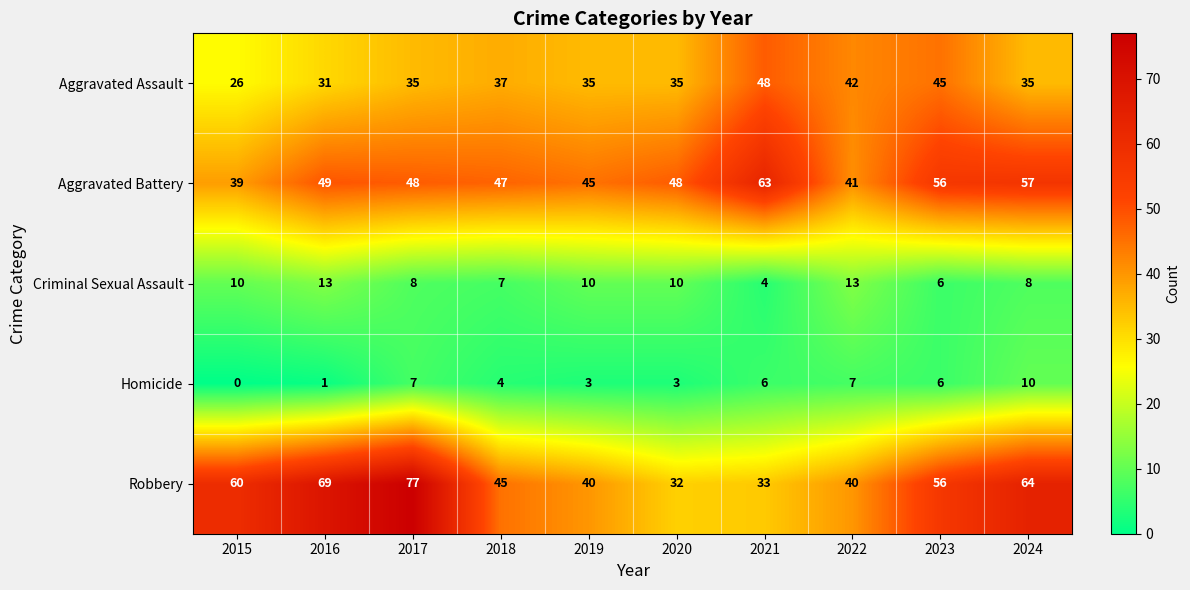

How many values in Homicide are above zero?

9